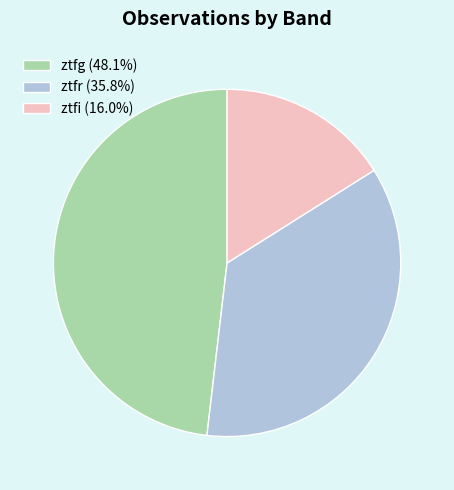

Count the number of slices in the pie.

3